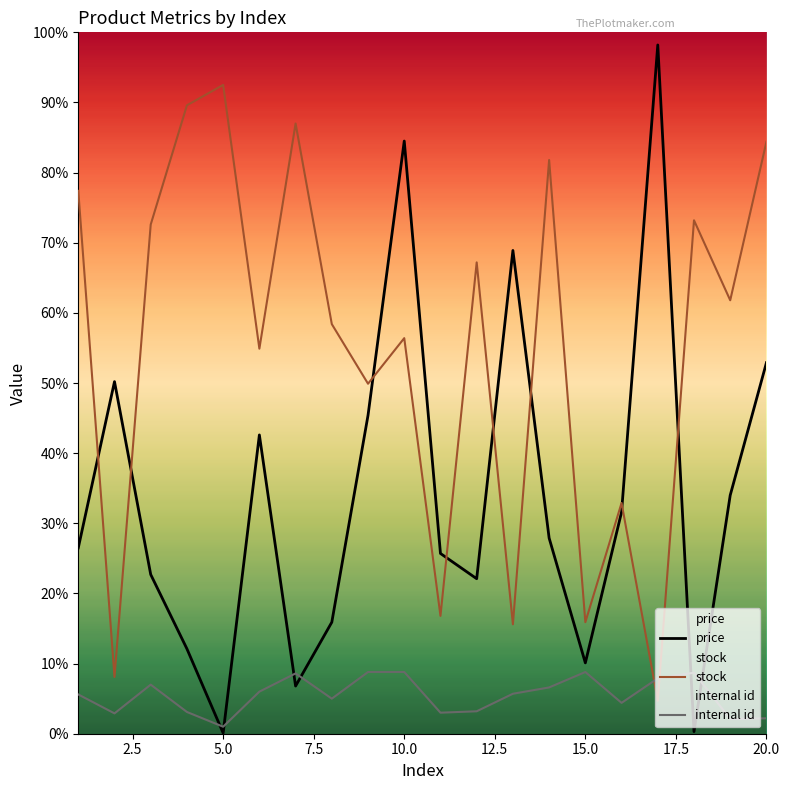

Does the chart display data point markers on the line(s)?

No